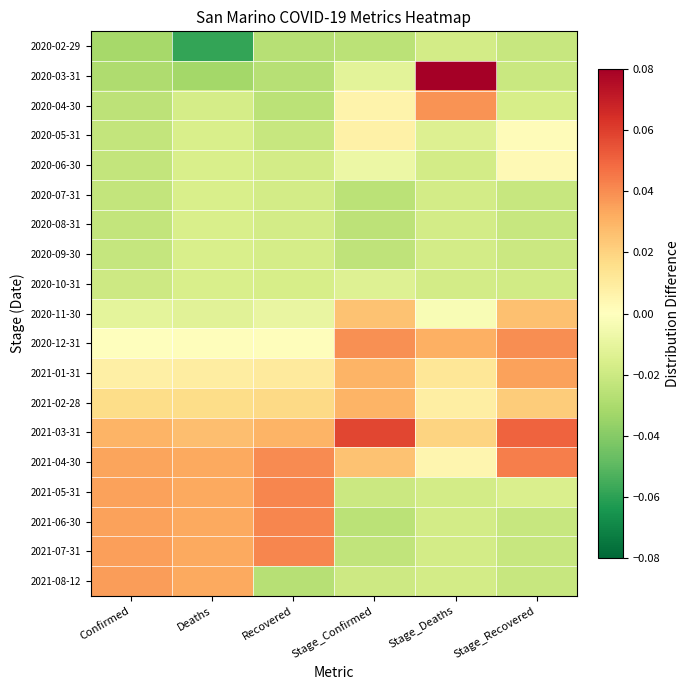

Reading right to left, extract all data points from this chart.

2020-02-29: Stage_Recovered=-0.0	Stage_Deaths=-0.0	Stage_Confirmed=-0.0	Recovered=-0.0	Deaths=-0.1	Confirmed=-0.0
2020-03-31: Stage_Recovered=-0.0	Stage_Deaths=0.1	Stage_Confirmed=-0.0	Recovered=-0.0	Deaths=-0.0	Confirmed=-0.0
2020-04-30: Stage_Recovered=-0.0	Stage_Deaths=0.0	Stage_Confirmed=0.0	Recovered=-0.0	Deaths=-0.0	Confirmed=-0.0
2020-05-31: Stage_Recovered=0.0	Stage_Deaths=-0.0	Stage_Confirmed=0.0	Recovered=-0.0	Deaths=-0.0	Confirmed=-0.0
2020-06-30: Stage_Recovered=0.0	Stage_Deaths=-0.0	Stage_Confirmed=-0.0	Recovered=-0.0	Deaths=-0.0	Confirmed=-0.0
2020-07-31: Stage_Recovered=-0.0	Stage_Deaths=-0.0	Stage_Confirmed=-0.0	Recovered=-0.0	Deaths=-0.0	Confirmed=-0.0
2020-08-31: Stage_Recovered=-0.0	Stage_Deaths=-0.0	Stage_Confirmed=-0.0	Recovered=-0.0	Deaths=-0.0	Confirmed=-0.0
2020-09-30: Stage_Recovered=-0.0	Stage_Deaths=-0.0	Stage_Confirmed=-0.0	Recovered=-0.0	Deaths=-0.0	Confirmed=-0.0
2020-10-31: Stage_Recovered=-0.0	Stage_Deaths=-0.0	Stage_Confirmed=-0.0	Recovered=-0.0	Deaths=-0.0	Confirmed=-0.0
2020-11-30: Stage_Recovered=0.0	Stage_Deaths=-0.0	Stage_Confirmed=0.0	Recovered=-0.0	Deaths=-0.0	Confirmed=-0.0
2020-12-31: Stage_Recovered=0.0	Stage_Deaths=0.0	Stage_Confirmed=0.0	Recovered=0.0	Deaths=0.0	Confirmed=-0.0
2021-01-31: Stage_Recovered=0.0	Stage_Deaths=0.0	Stage_Confirmed=0.0	Recovered=0.0	Deaths=0.0	Confirmed=0.0
2021-02-28: Stage_Recovered=0.0	Stage_Deaths=0.0	Stage_Confirmed=0.0	Recovered=0.0	Deaths=0.0	Confirmed=0.0
2021-03-31: Stage_Recovered=0.1	Stage_Deaths=0.0	Stage_Confirmed=0.1	Recovered=0.0	Deaths=0.0	Confirmed=0.0
2021-04-30: Stage_Recovered=0.0	Stage_Deaths=0.0	Stage_Confirmed=0.0	Recovered=0.0	Deaths=0.0	Confirmed=0.0
2021-05-31: Stage_Recovered=-0.0	Stage_Deaths=-0.0	Stage_Confirmed=-0.0	Recovered=0.0	Deaths=0.0	Confirmed=0.0
2021-06-30: Stage_Recovered=-0.0	Stage_Deaths=-0.0	Stage_Confirmed=-0.0	Recovered=0.0	Deaths=0.0	Confirmed=0.0
2021-07-31: Stage_Recovered=-0.0	Stage_Deaths=-0.0	Stage_Confirmed=-0.0	Recovered=0.0	Deaths=0.0	Confirmed=0.0
2021-08-12: Stage_Recovered=-0.0	Stage_Deaths=-0.0	Stage_Confirmed=-0.0	Recovered=-0.0	Deaths=0.0	Confirmed=0.0